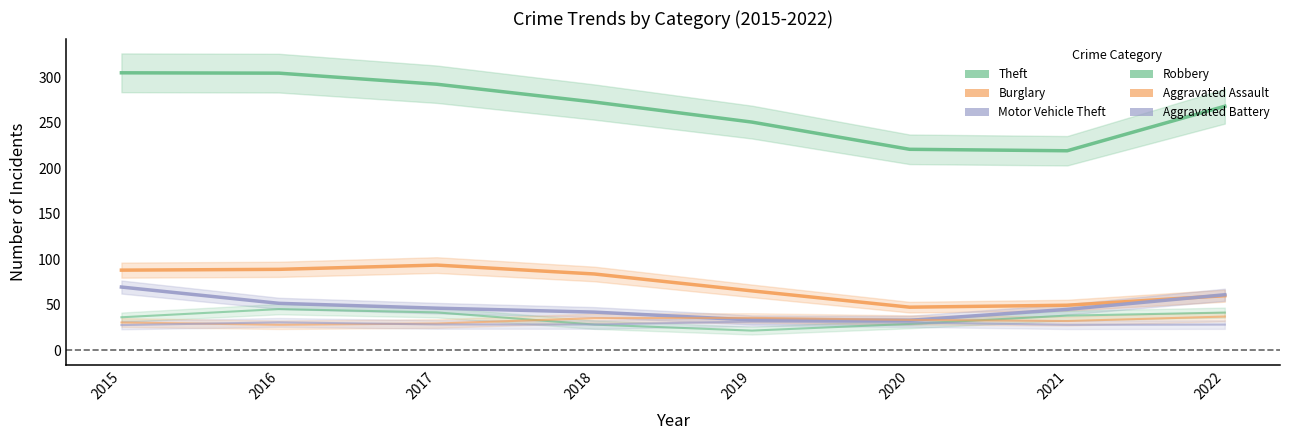

Which category has the lowest value in the Aggravated Battery series?

2015